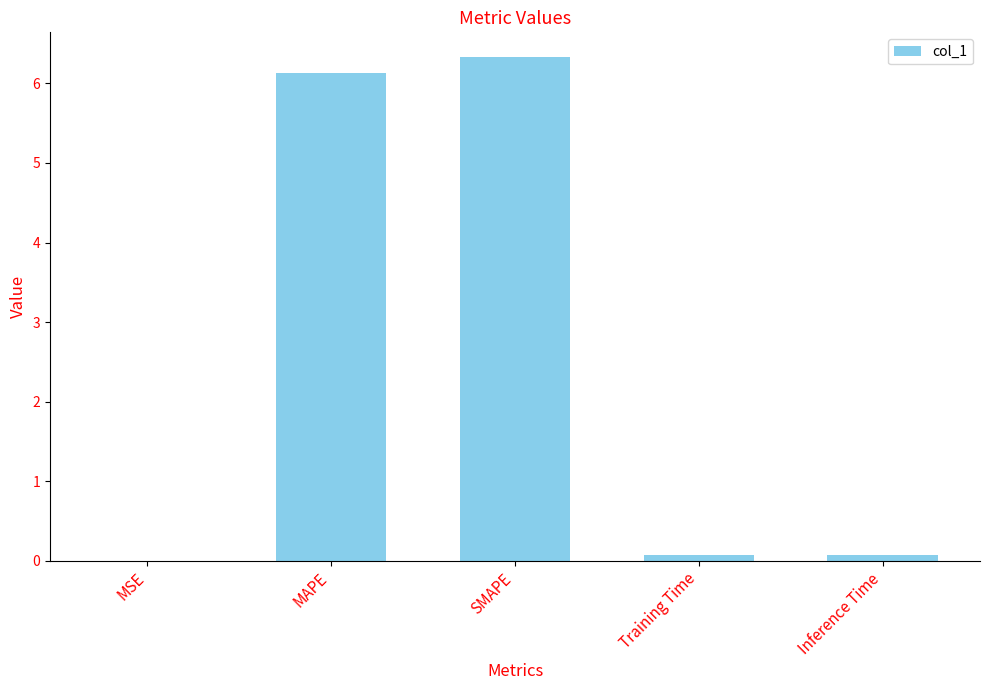

True or false: the data shows 2.3 at MAPE.

False